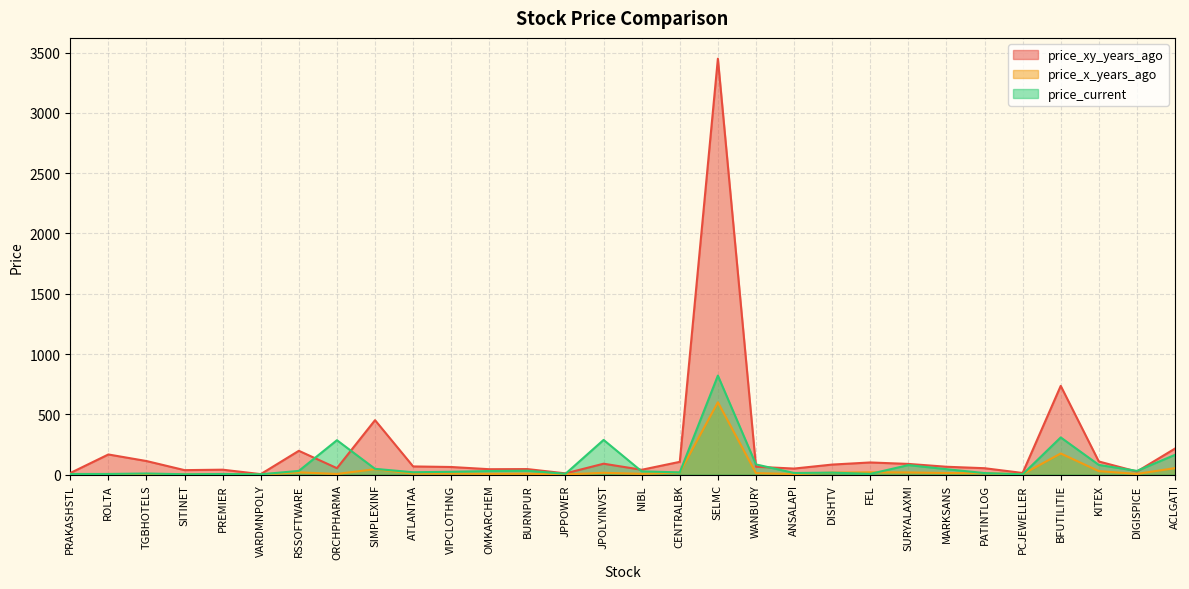

Where is the first local minimum for price_current?

SITINET